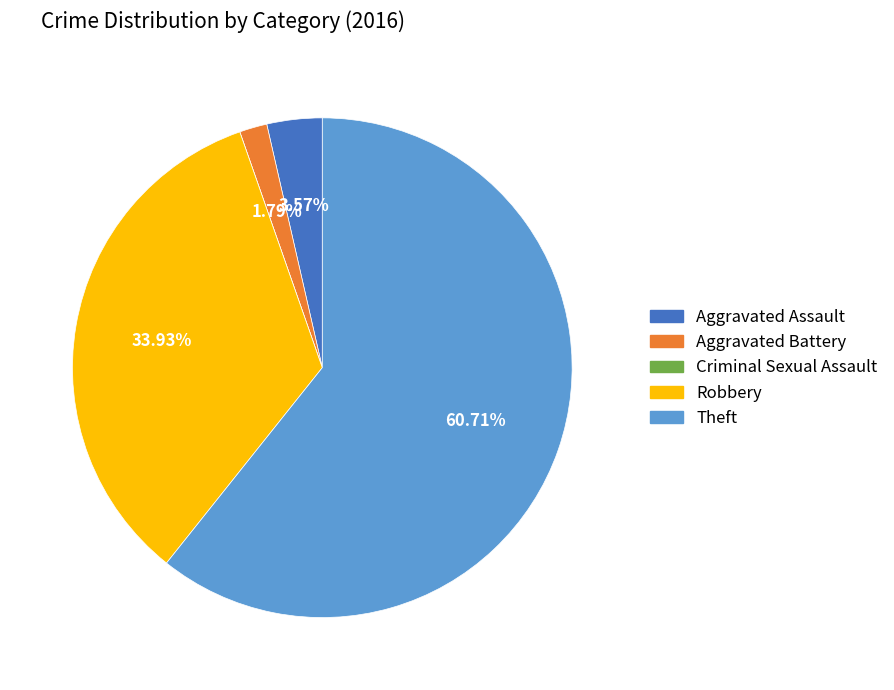

Do Theft and Aggravated Battery together represent more than half of the pie?

Yes